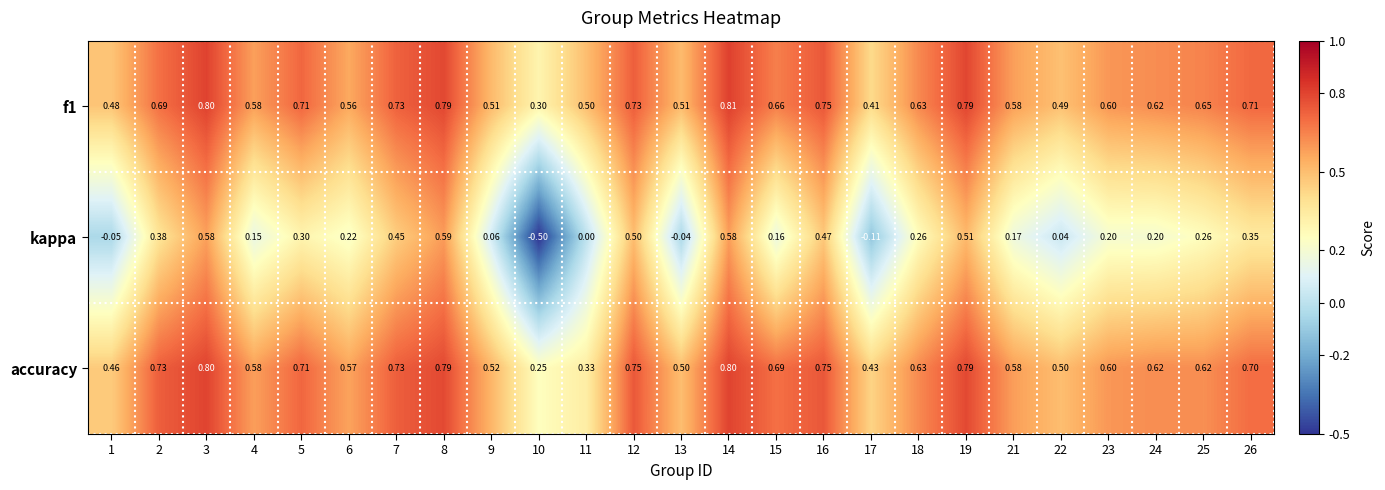

Which series changed the most between 13 and 26?

kappa